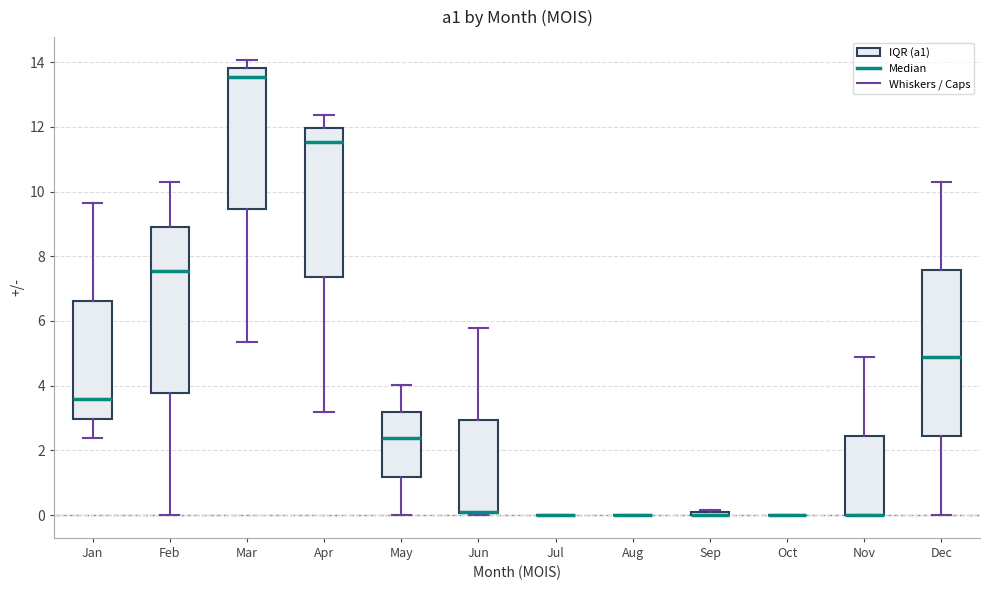

Reading left to right, transcribe this box plot: for each box, give where its median line is, the range the box spans, and where its two whiskers end, as read against the y-axis. The values are not printed on the chart, so give them approximately, as read against the axis.

Jan: median 3.6, box 3.0 to 6.6, whiskers 2.4 to 9.6
Feb: median 7.6, box 3.8 to 9.0, whiskers 0.0 to 10.2
Mar: median 13.6, box 9.4 to 13.8, whiskers 5.4 to 14.0
Apr: median 11.6, box 7.4 to 12.0, whiskers 3.2 to 12.4
May: median 2.4, box 1.2 to 3.2, whiskers 0.0 to 4.0
Jun: median 0.0 (drawn on the box's lower edge), box 0.0 to 3.0, whiskers 0.0 to 5.8
Jul: box collapsed to a line at 0.0, whiskers 0.0 to 0.0
Aug: box collapsed to a line at 0.0, whiskers 0.0 to 0.0
Sep: box collapsed to a line at 0.0, whiskers 0.0 to 0.2
Oct: box collapsed to a line at 0.0, whiskers 0.0 to 0.0
Nov: median 0.0 (drawn on the box's lower edge), box 0.0 to 2.4, whiskers 0.0 to 4.8
Dec: median 4.8, box 2.4 to 7.6, whiskers 0.0 to 10.2